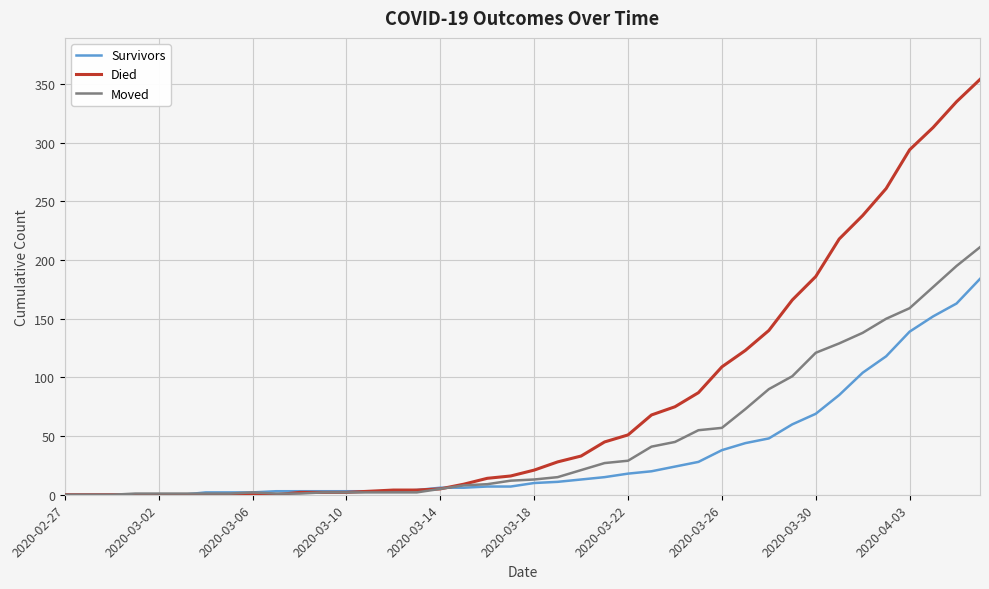

Which series has the widest spread of values?

Died